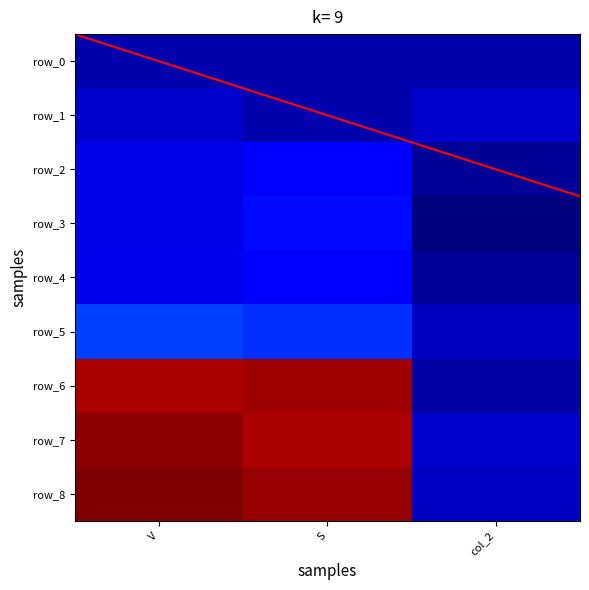

What is the difference between the row_4 values at col_2 and S?

0.1